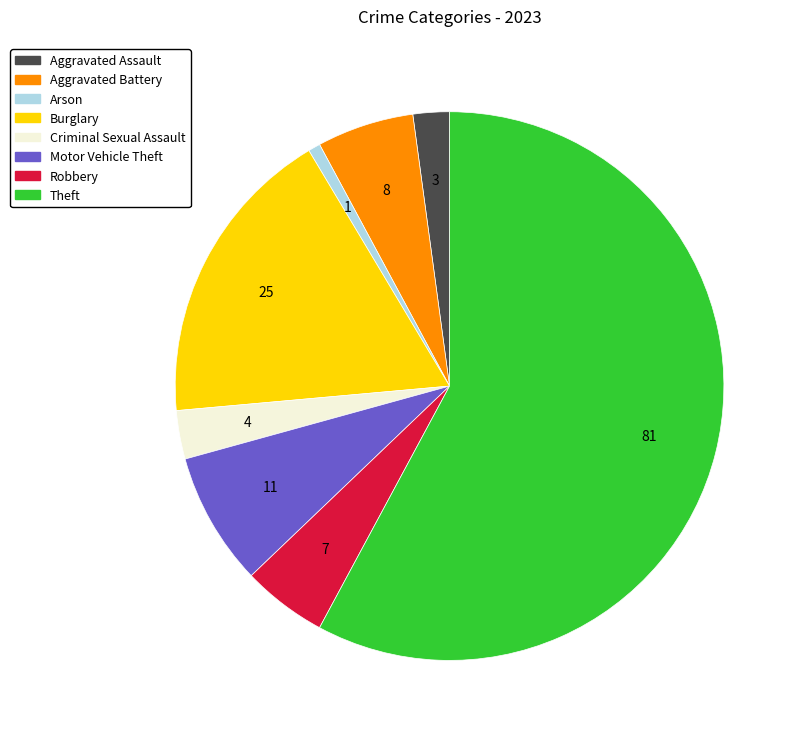

Which has a higher value, Aggravated Assault or Arson?

Aggravated Assault